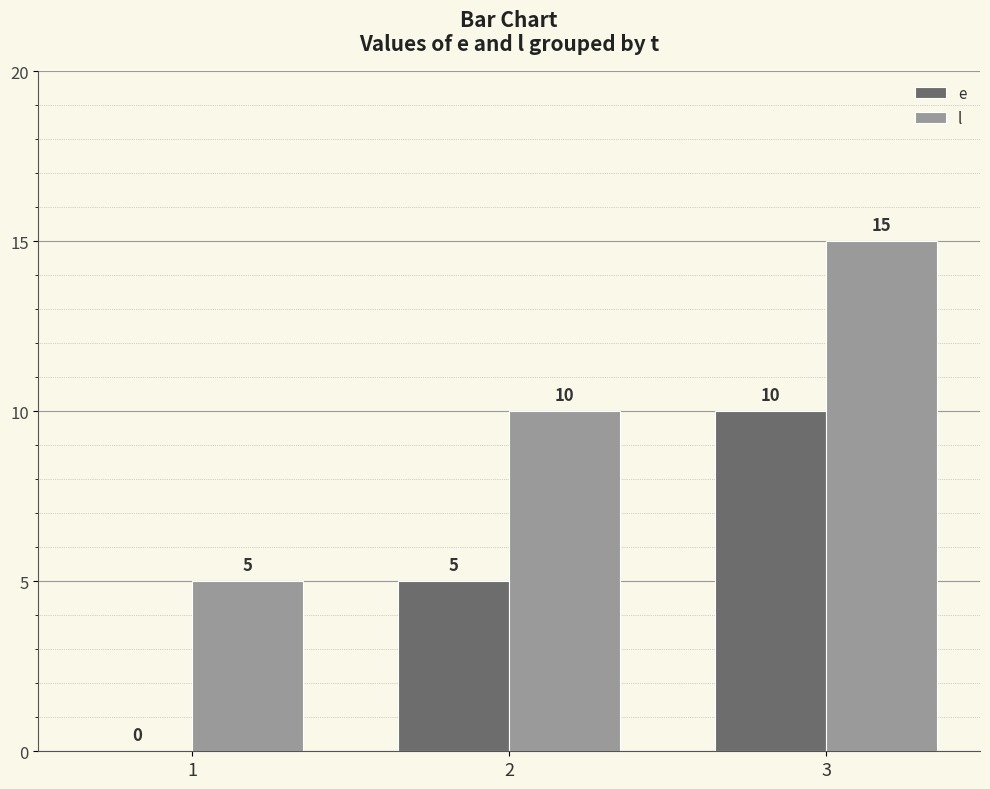

What is the total value across all series at 2?

15